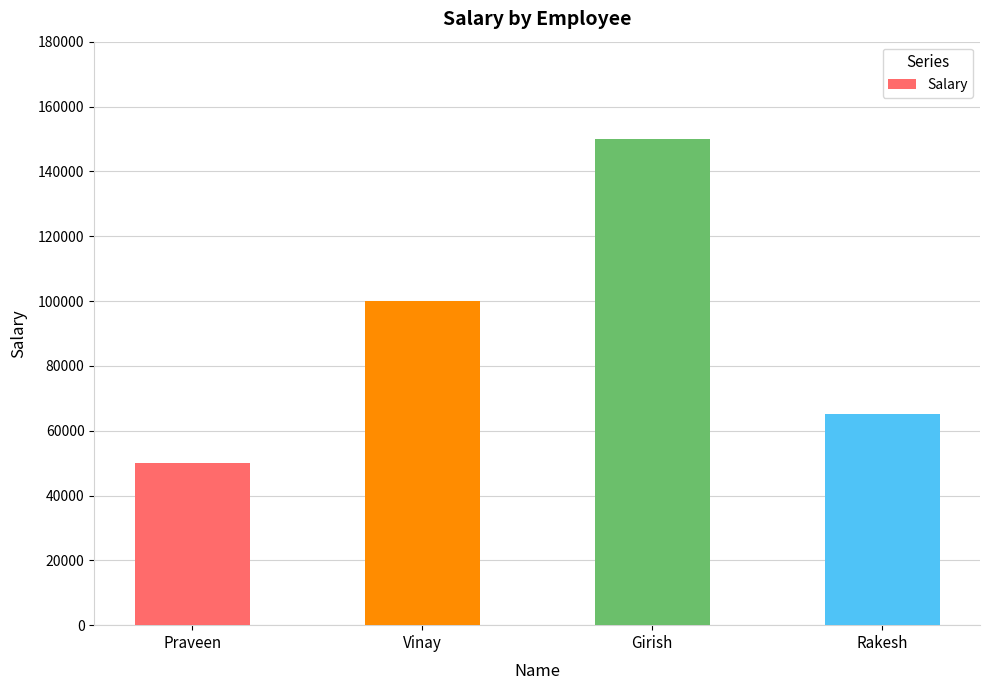

Which label corresponds to the smallest value in the chart?

Praveen